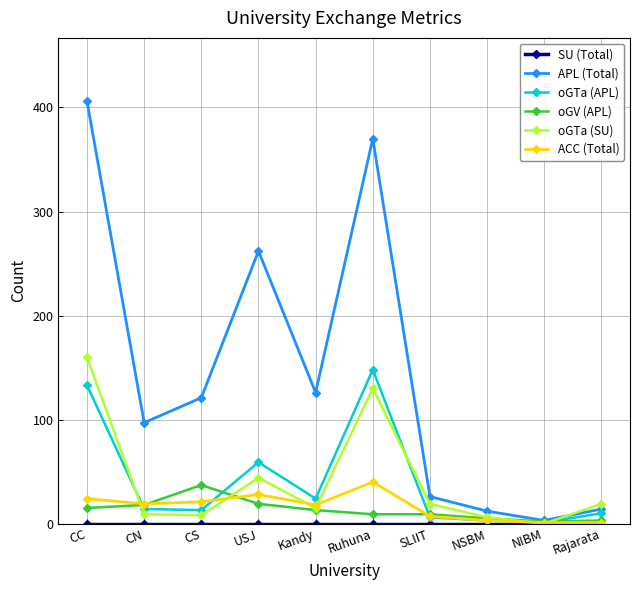

What is the label of the 2nd point from the left?

CN